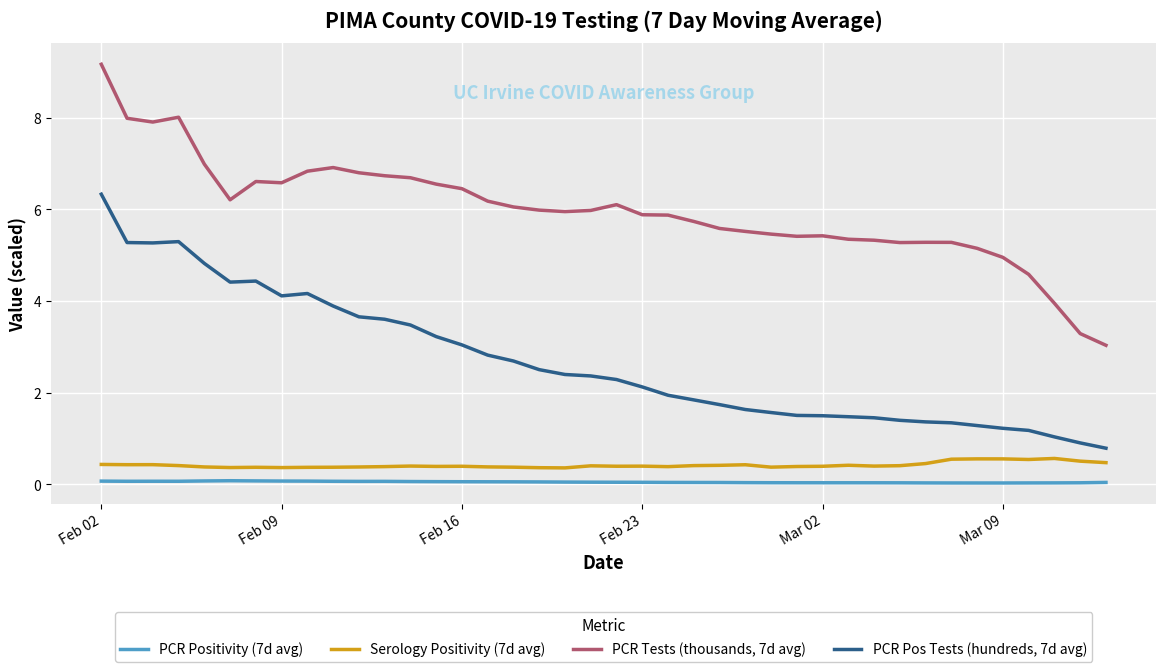

What is the minimum value for PCR Tests (thousands, 7d avg)?

3.0